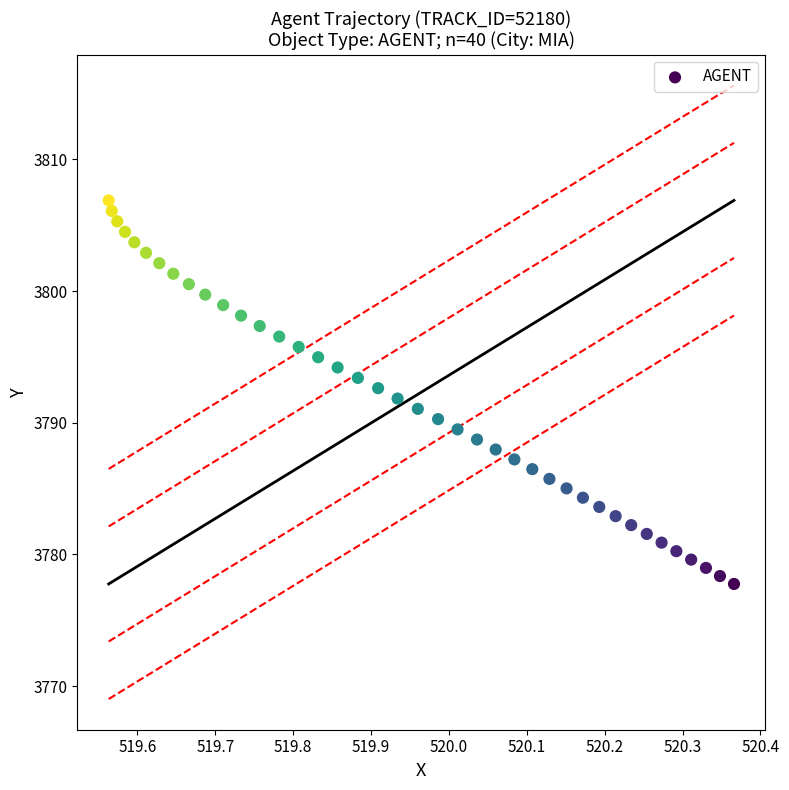

What is the range of Y values (max minus min)?

29.1